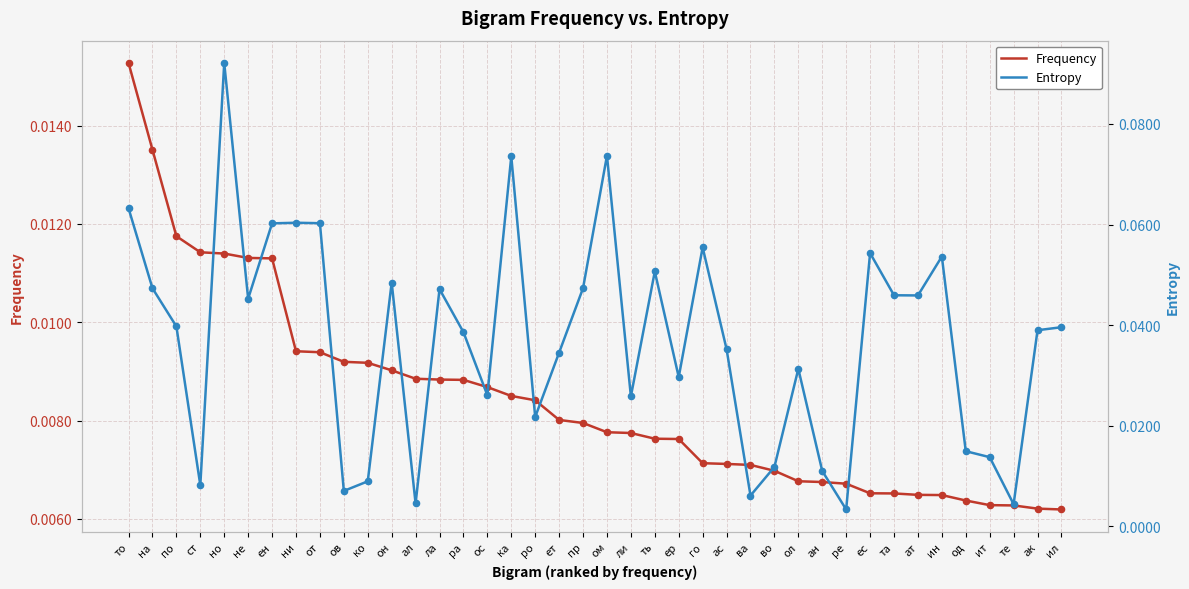

Is the value of Frequency at ит greater than the value of Entropy at ит?

No